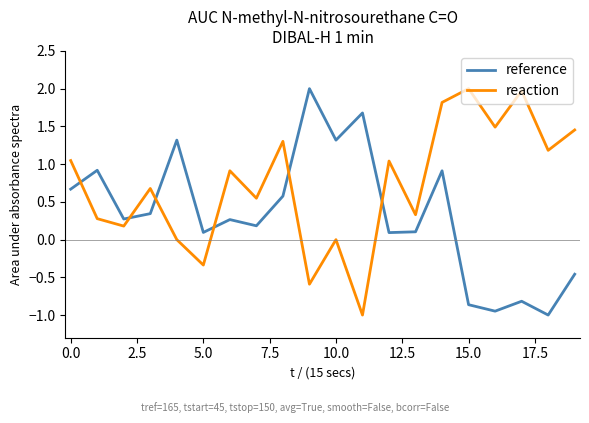

Which series has the largest total across all categories?

reaction